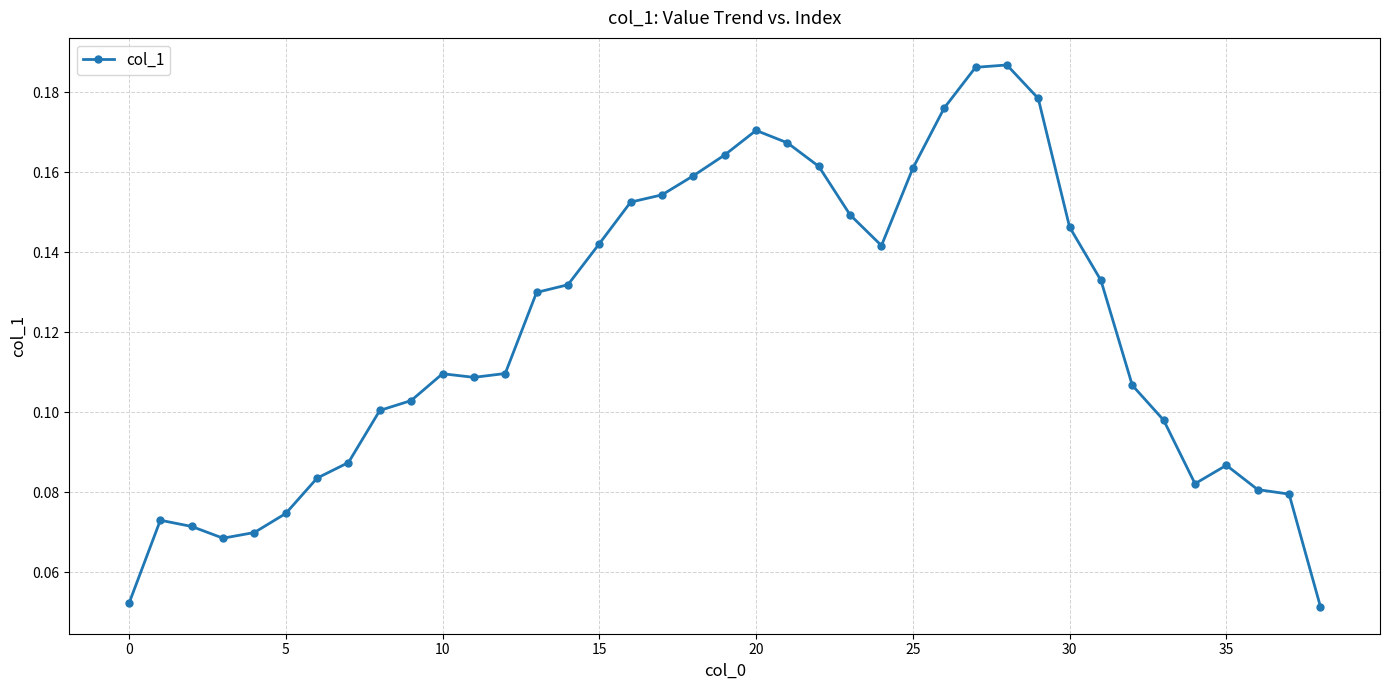

How many categories are shown in the chart?

39